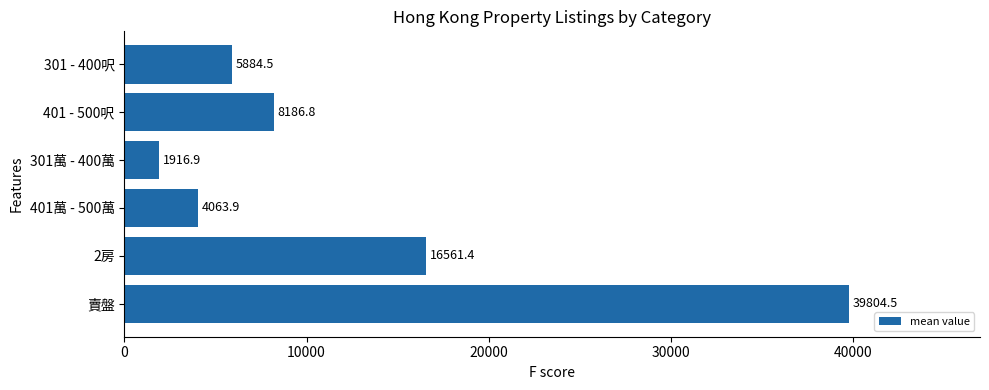

How many values are below 8186?

3